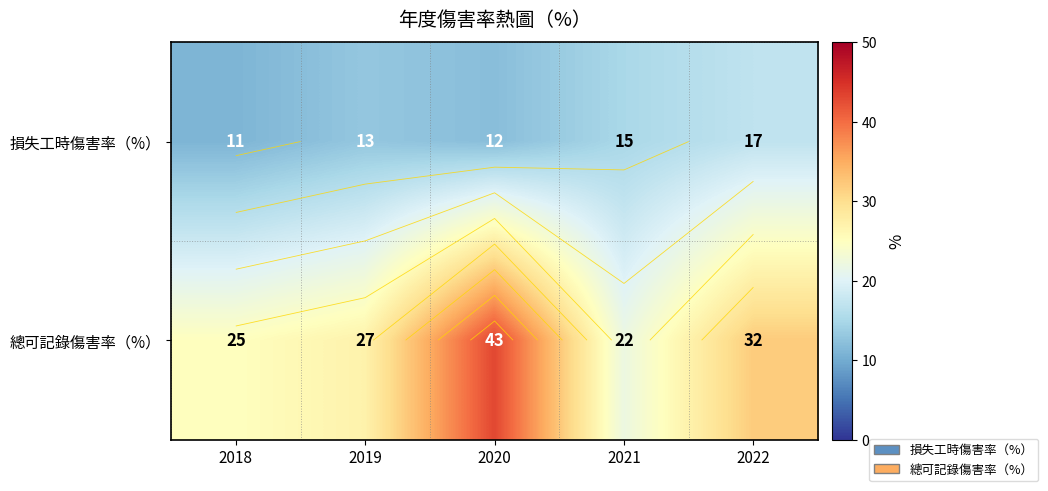

How many values in the 損失工時傷害率（%） series are below 13?

2